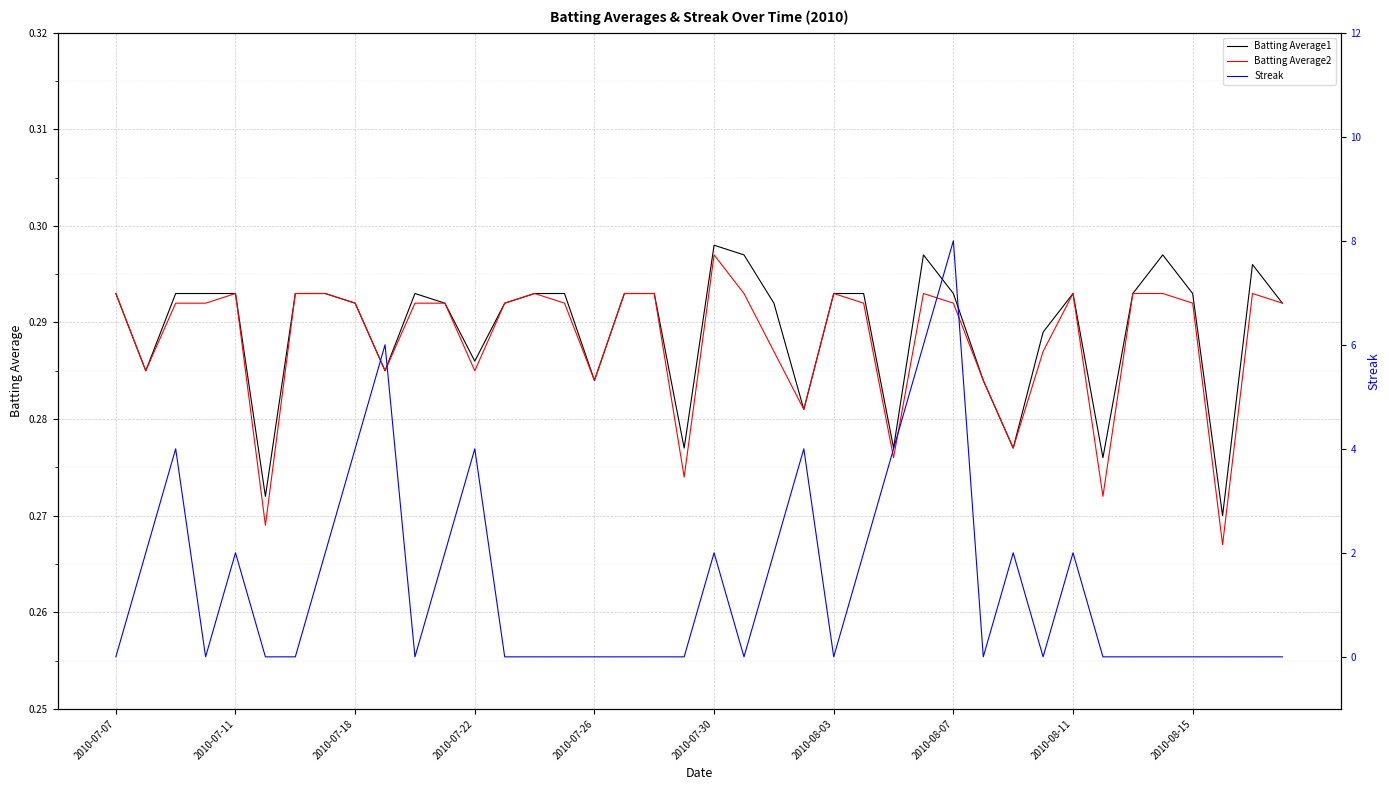

At which category is the sum across all series the highest?

2010-08-07